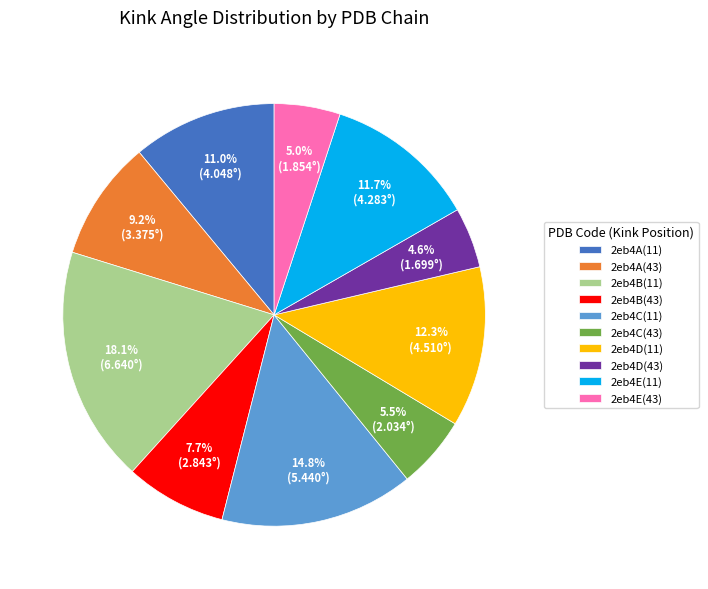

What percentage is the 2eb4E(11) slice, to the nearest percent?

12%